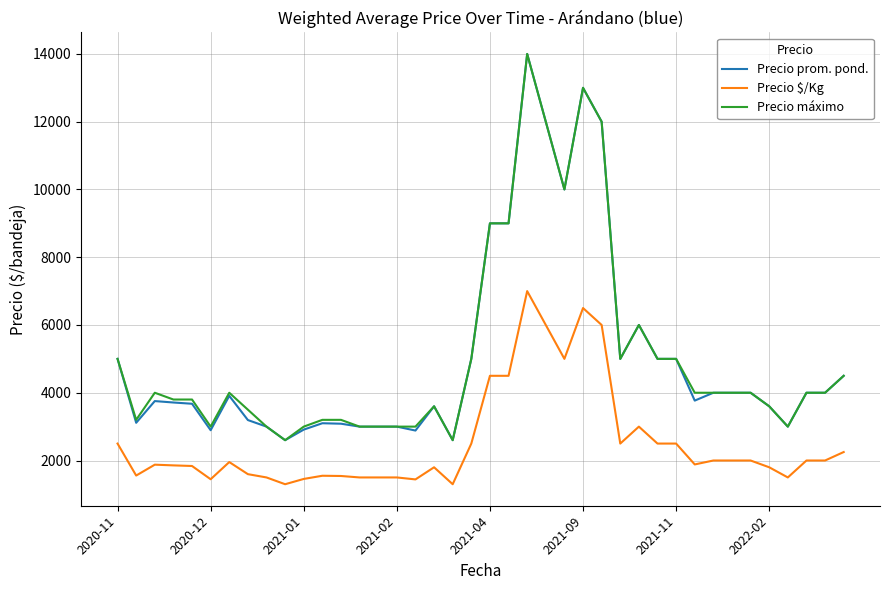

True or false: Precio $/Kg and Precio máximo intersect in this chart.

False